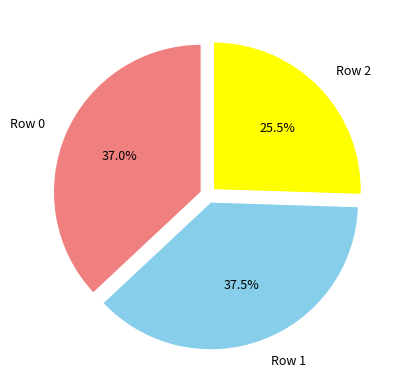

Is there any slice that represents more than half of the pie?

No